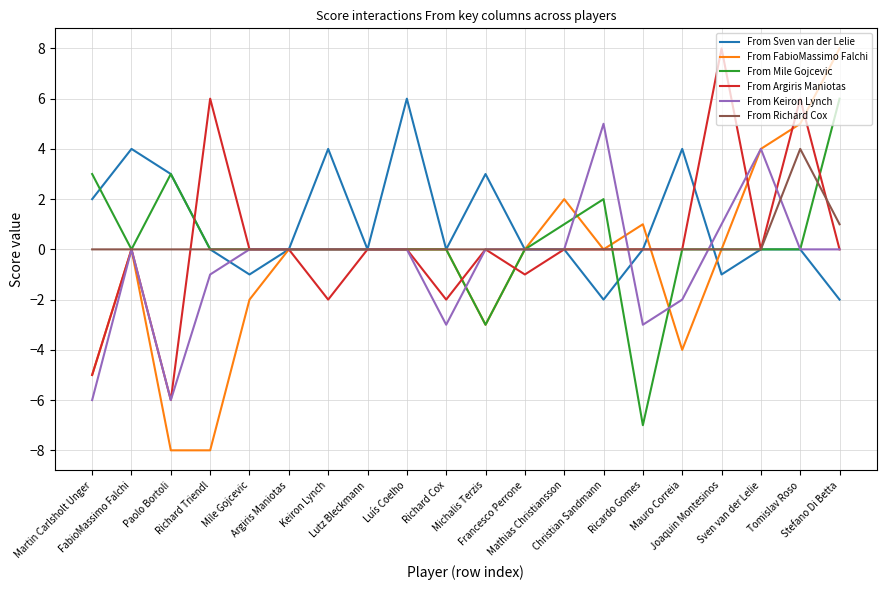

What is the lowest value of the From FabioMassimo Falchi series?

-8